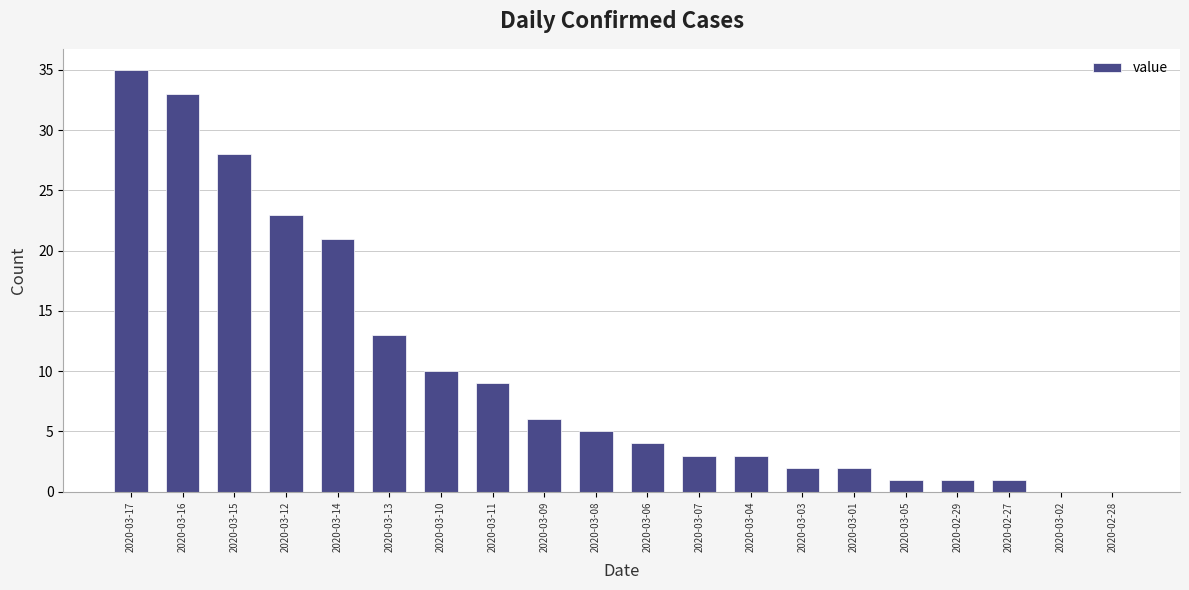

What is the change in value from 2020-03-13 to 2020-03-10?

-3